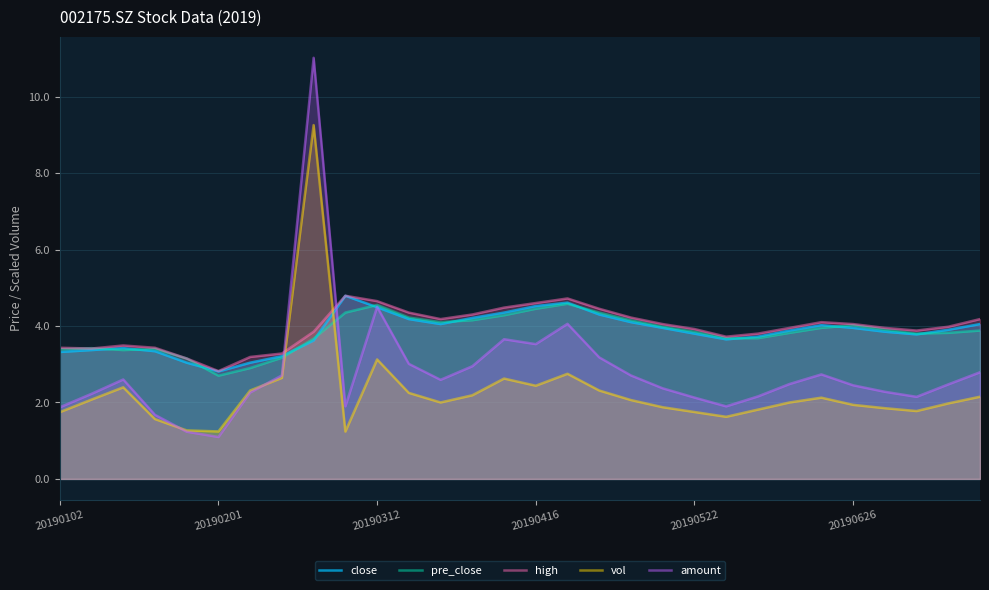

True or false: vol has a value of 3.3 at 20190416.

False